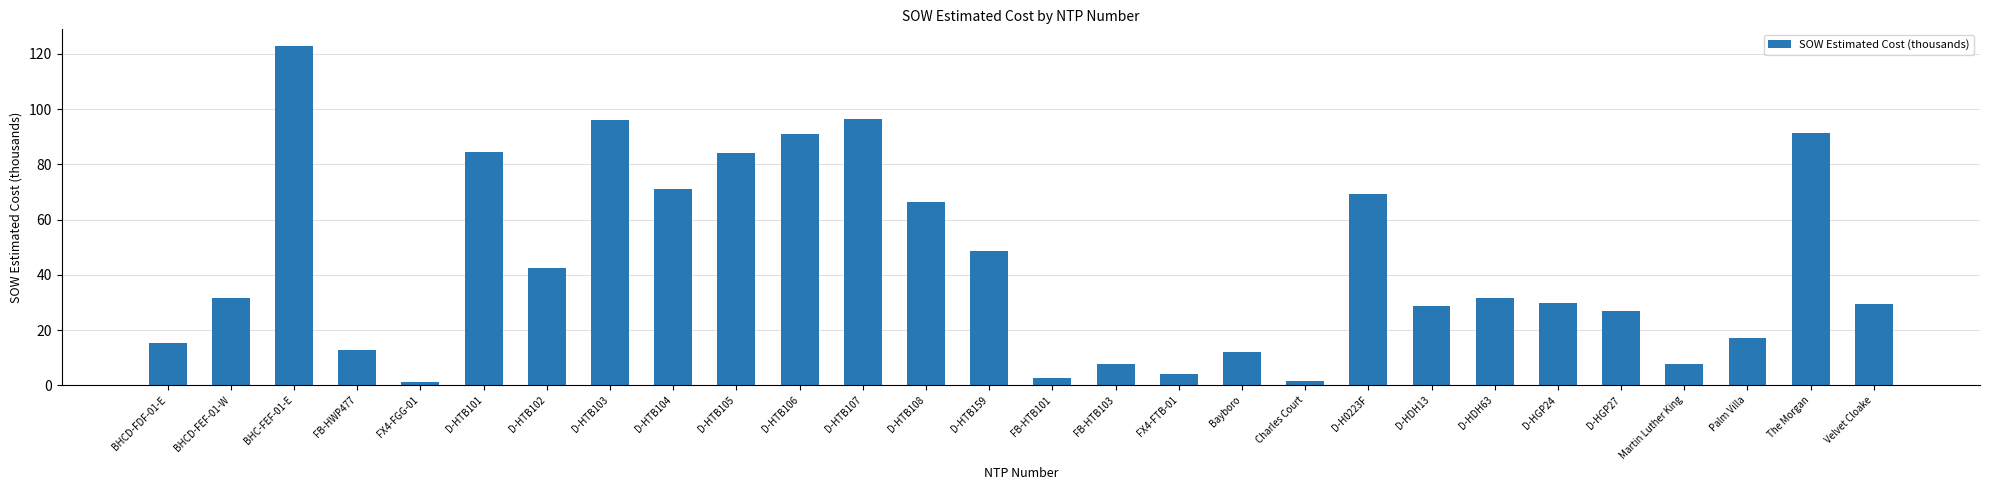

What is the difference between the maximum and minimum values?

121.4